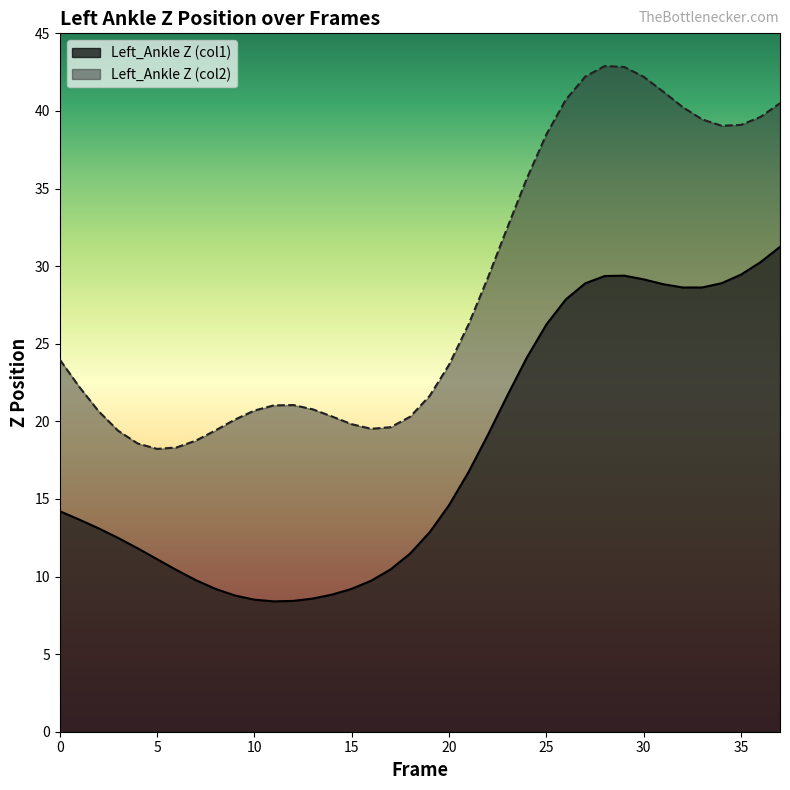

True or false: Left_Ankle Z (col2) has more than 1 points higher than both neighbors.

True